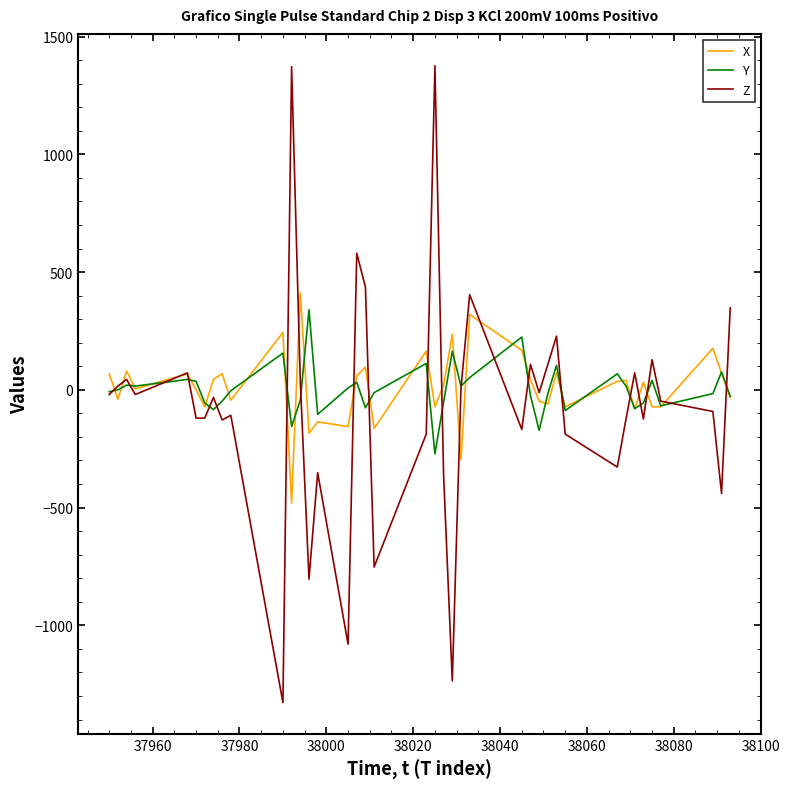

What is the lowest value of the X series?

-480